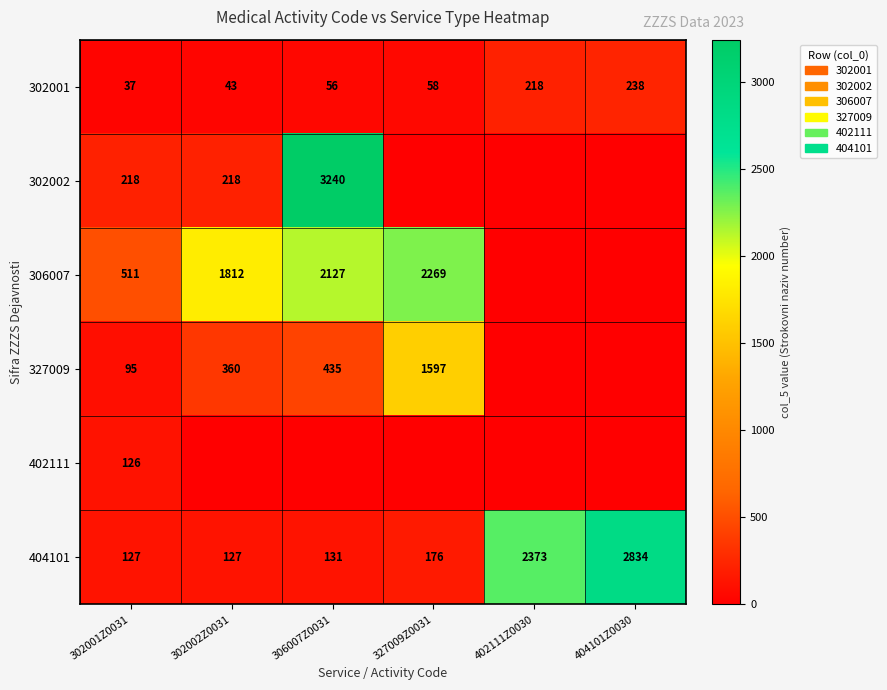

Between 402111Z0030 and 327009Z0031, which is larger?

402111Z0030